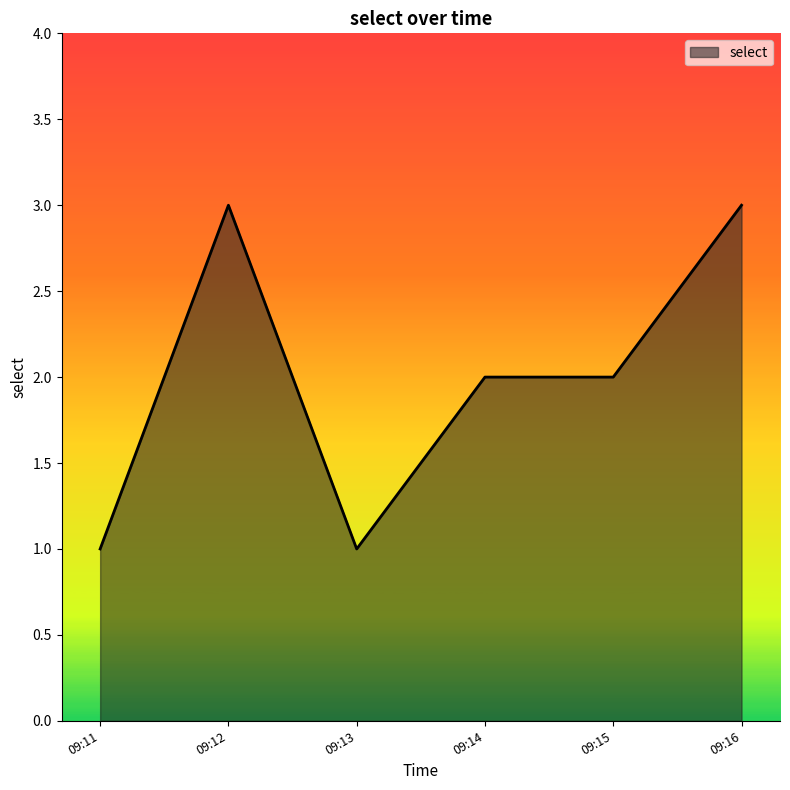

At which category does the data reach its first local peak?

09:12